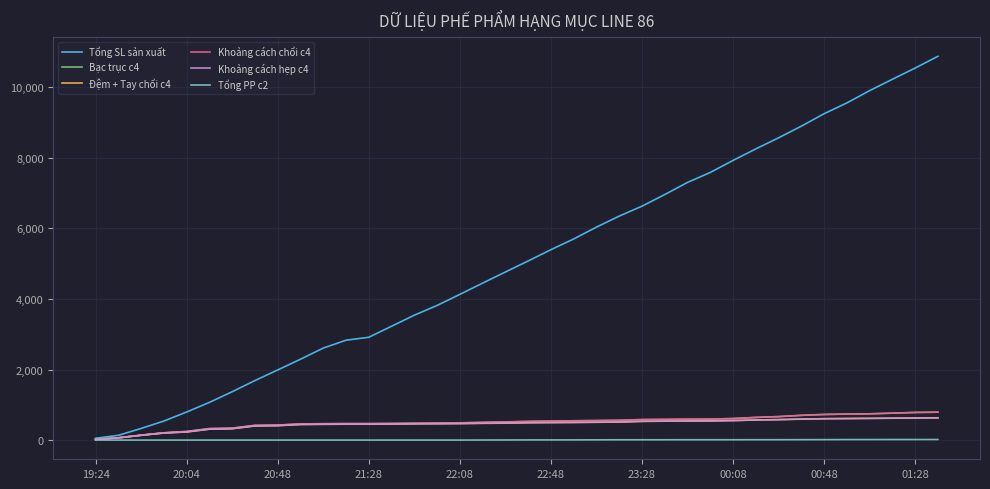

Which series has the widest spread of values?

Tổng SL sản xuất